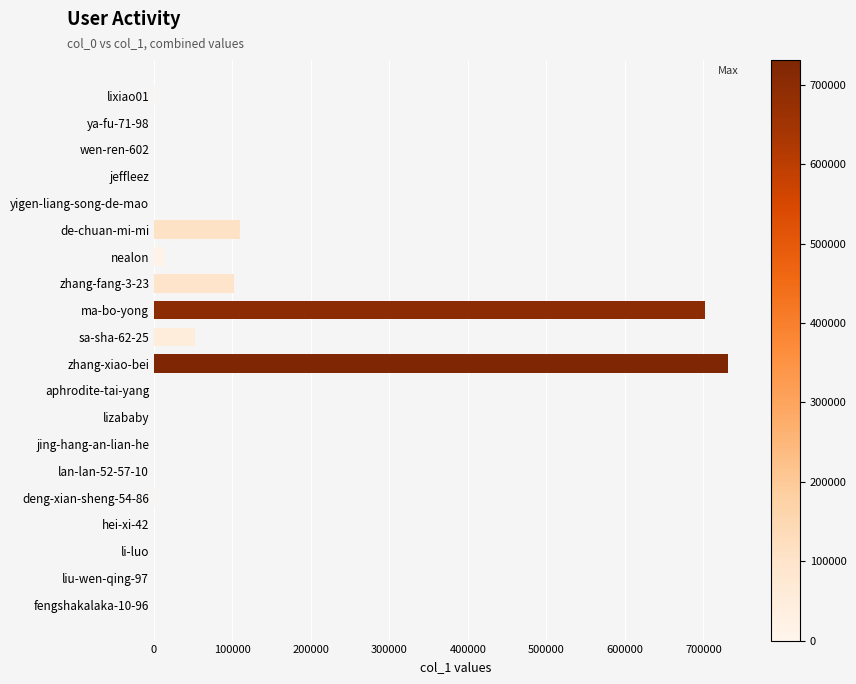

The value at sa-sha-62-25 is 51969. True or false?

True